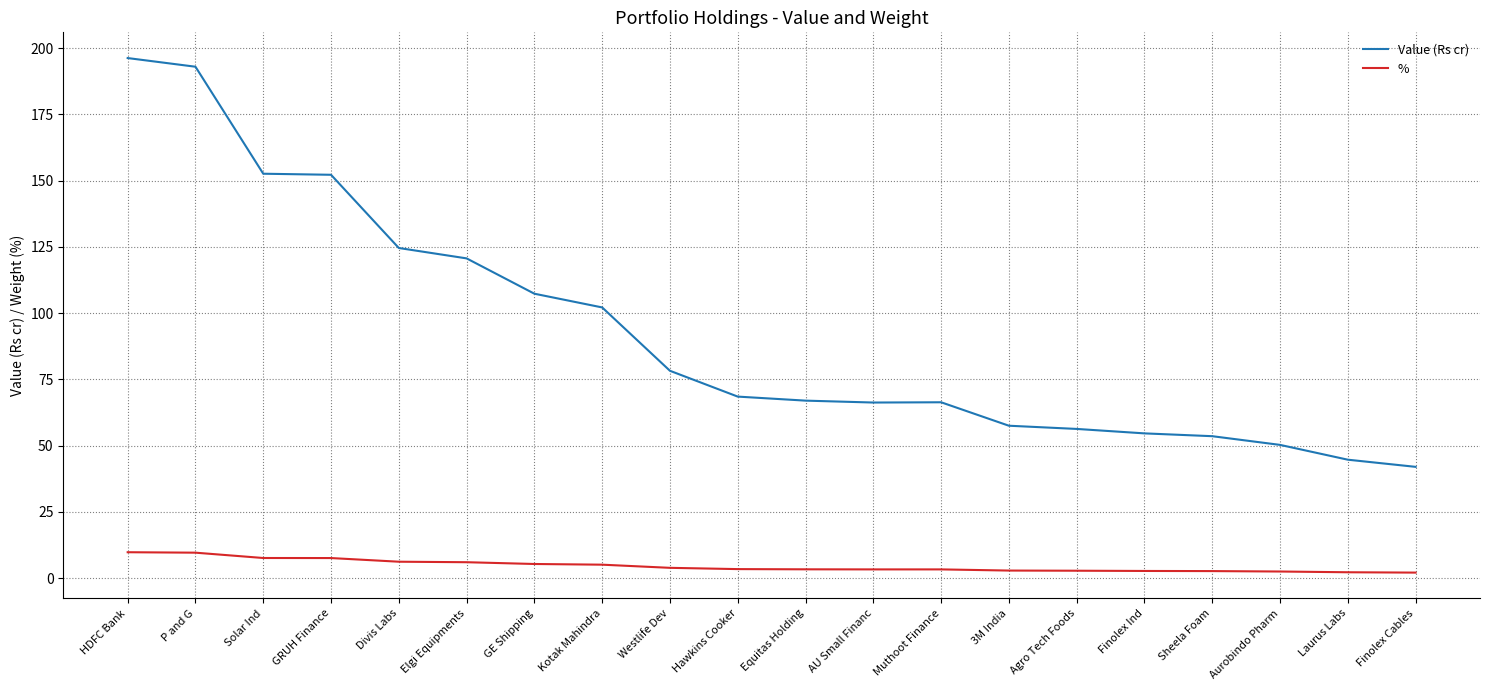

Rank the series by their maximum value, from highest to lowest.

Value (Rs cr), %